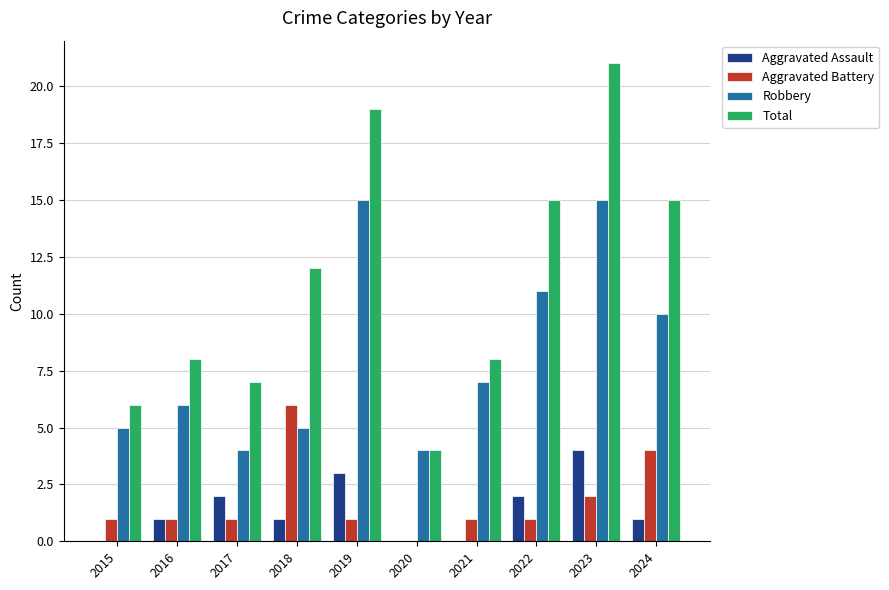

What is the sum of the Robbery values at 2023 and 2020?

19